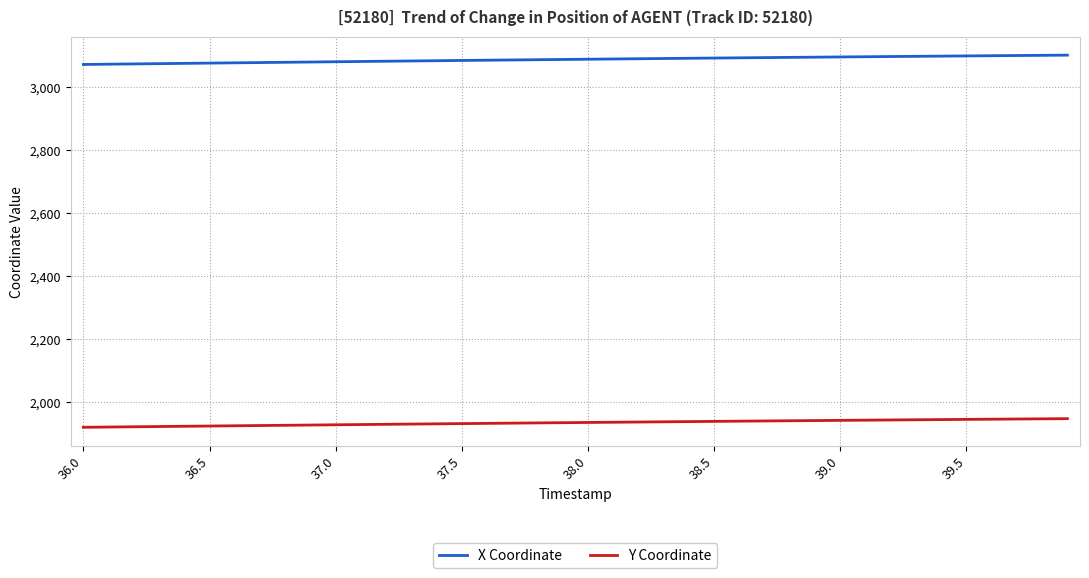

True or false: X Coordinate and Y Coordinate intersect in this chart.

False